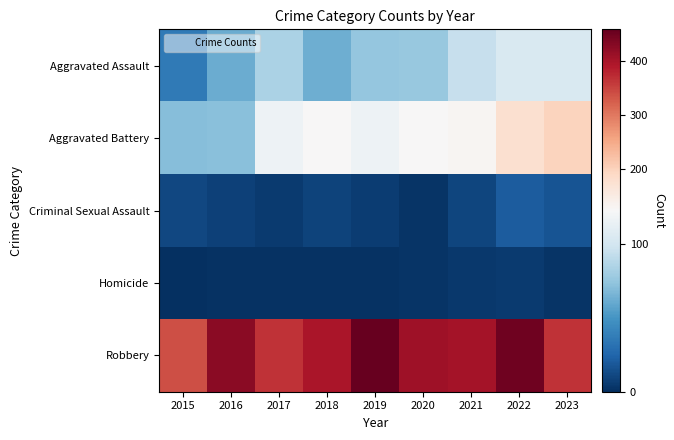

What is the maximum value shown in the chart?

458